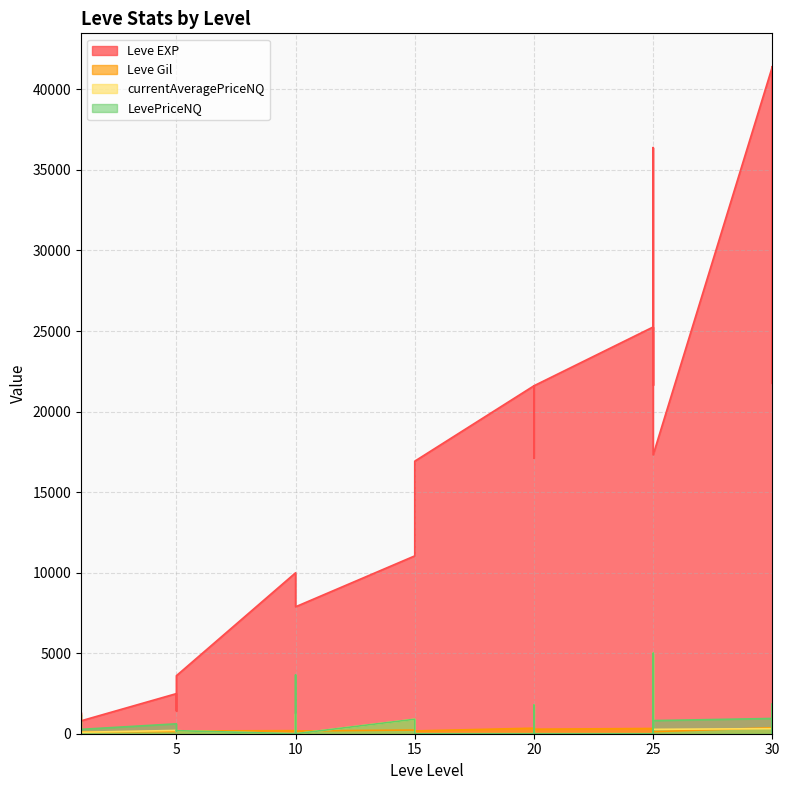

At which label is Leve Gil closest to 298?

30